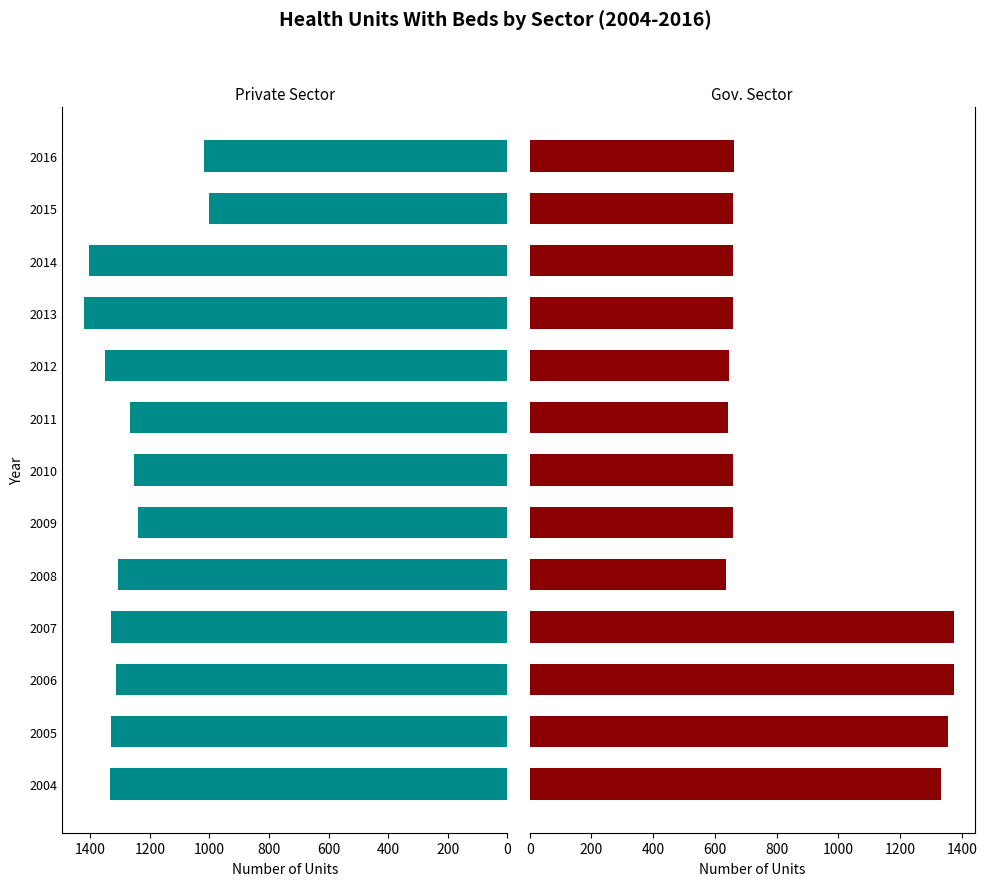

How many bars are there in total?

26